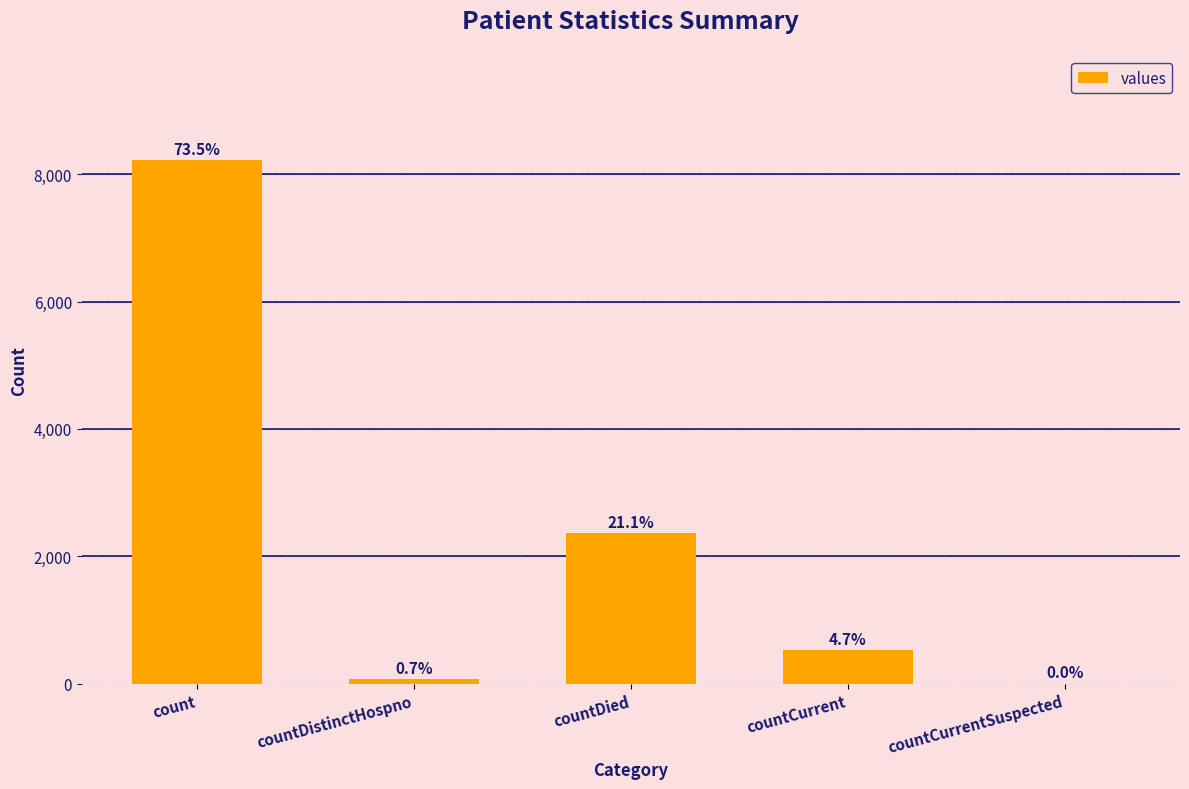

Are the bars horizontal?

No